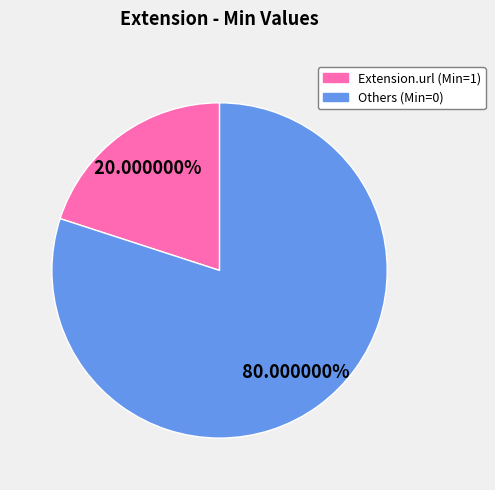

Is there a majority slice in this chart?

Yes